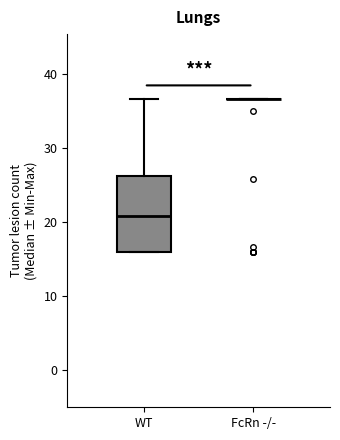

Which box is the tallest, from its lower edge to its upper edge?

WT